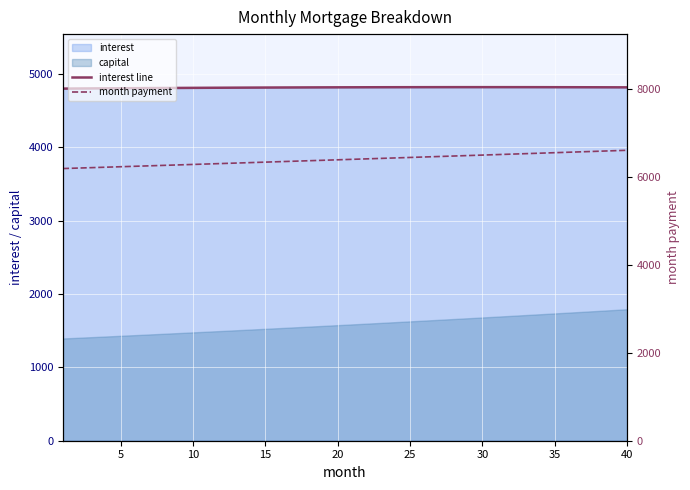

Reading right to left, what are all the values shown in this chart?

interest line: 4816.9	4817.4	4817.9	4818.3	4818.6	4818.9	4819.2	4819.4	4819.5	4819.6	4819.6	4819.6	4819.5	4819.4	4819.2	4819.0	4818.7	4818.4	4818.0	4817.6	4817.2	4816.6	4816.1	4815.5	4814.8	4814.1	4813.4	4812.6	4811.7	4810.9	4809.9	4809.0	4807.9	4806.9	4805.8	4804.6	4803.5	4802.2	4801.0	4799.7
month payment: 6609.1	6598.1	6587.1	6576.2	6565.2	6554.3	6543.4	6532.5	6521.6	6510.8	6499.9	6489.1	6478.3	6467.6	6456.8	6446.1	6435.3	6424.6	6413.9	6403.3	6392.6	6382.0	6371.3	6360.7	6350.2	6339.6	6329.0	6318.5	6308.0	6297.5	6287.0	6276.6	6266.1	6255.7	6245.3	6234.9	6224.5	6214.2	6203.8	6193.5